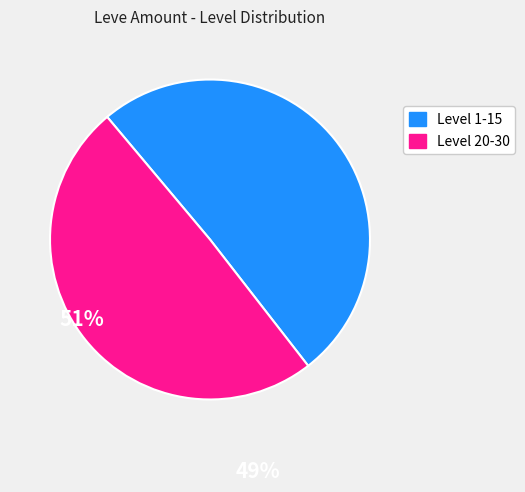

Is there a majority slice in this chart?

Yes